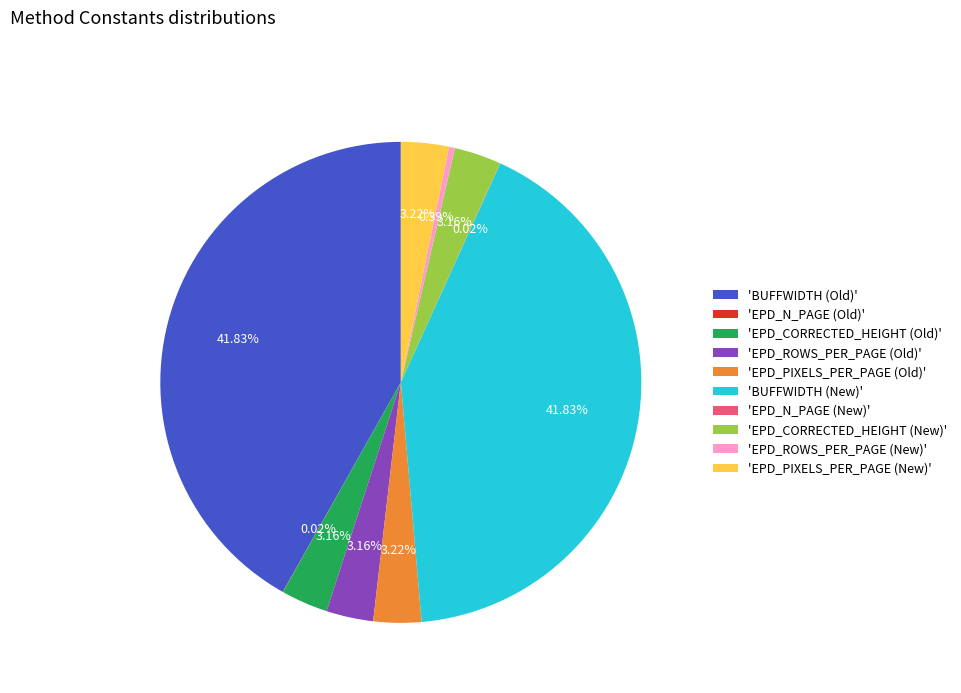

To the nearest percent, what is the difference between the largest and smallest slice percentages?

42%